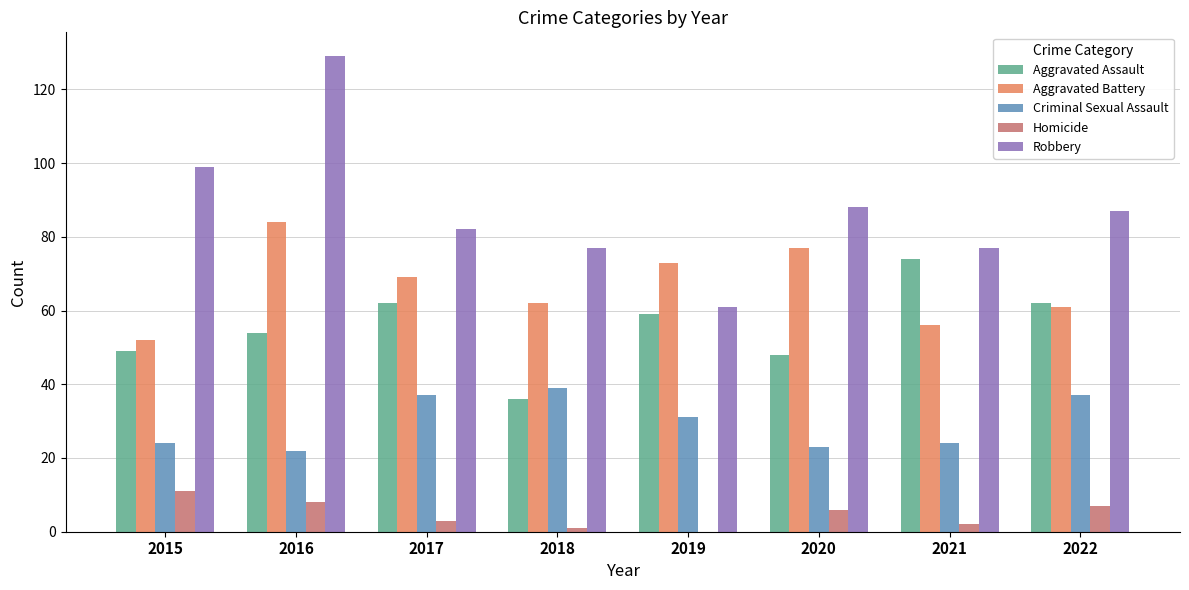

What is the sum of all Homicide values?

38